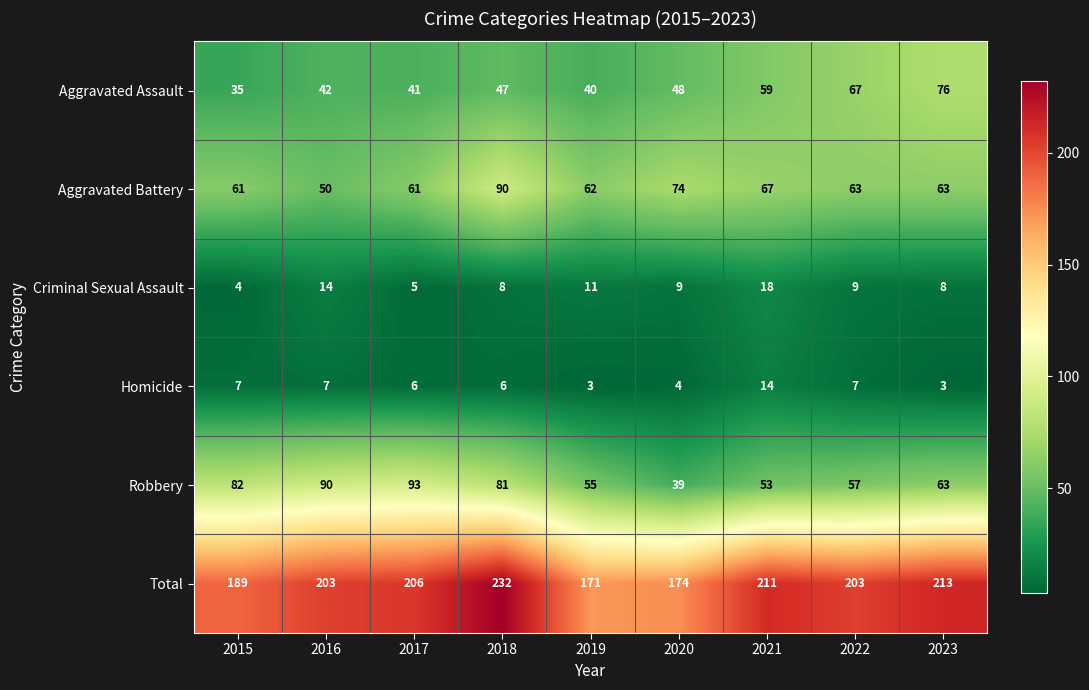

What is the difference between the maximum and minimum values in the Aggravated Battery series?

40